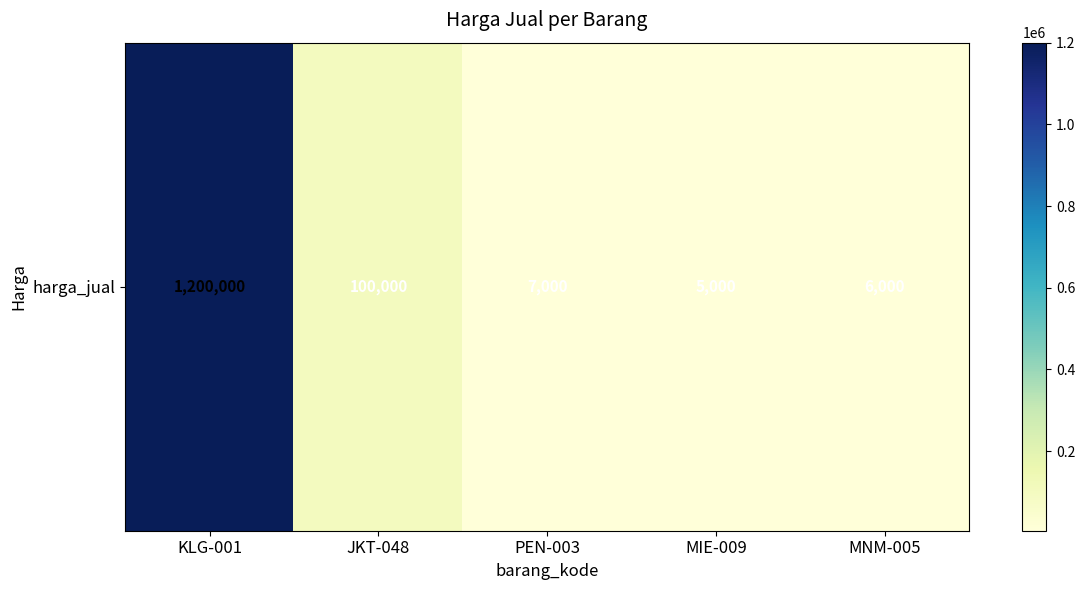

How many values exceed 7000?

2